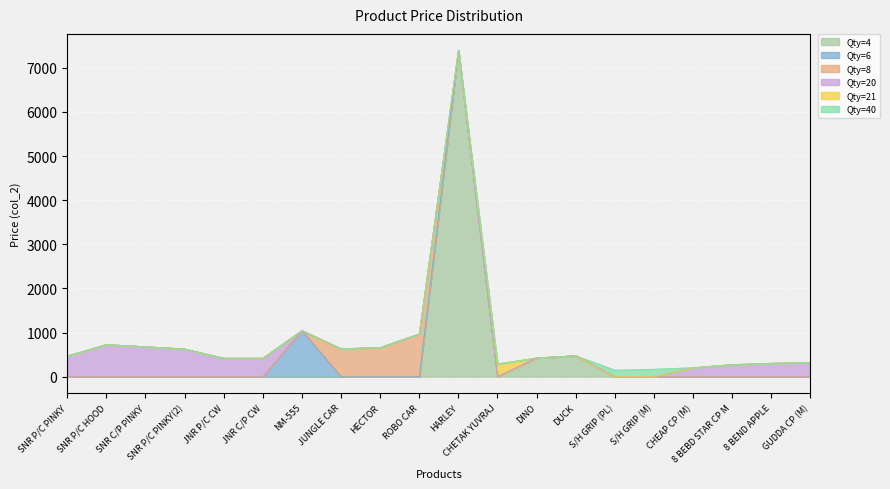

What is the label of the 13th point from the left?

DINO